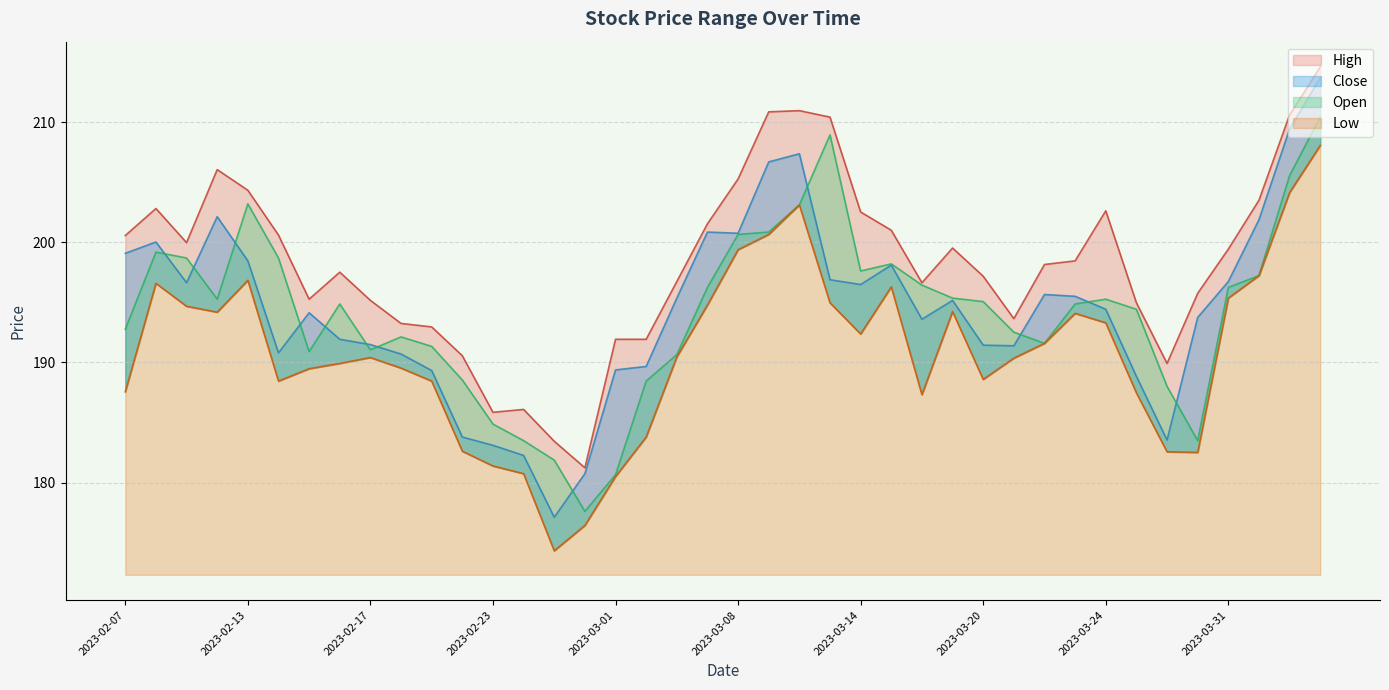

Between 2023-02-22 and 2023-03-14, which is larger?

2023-03-14